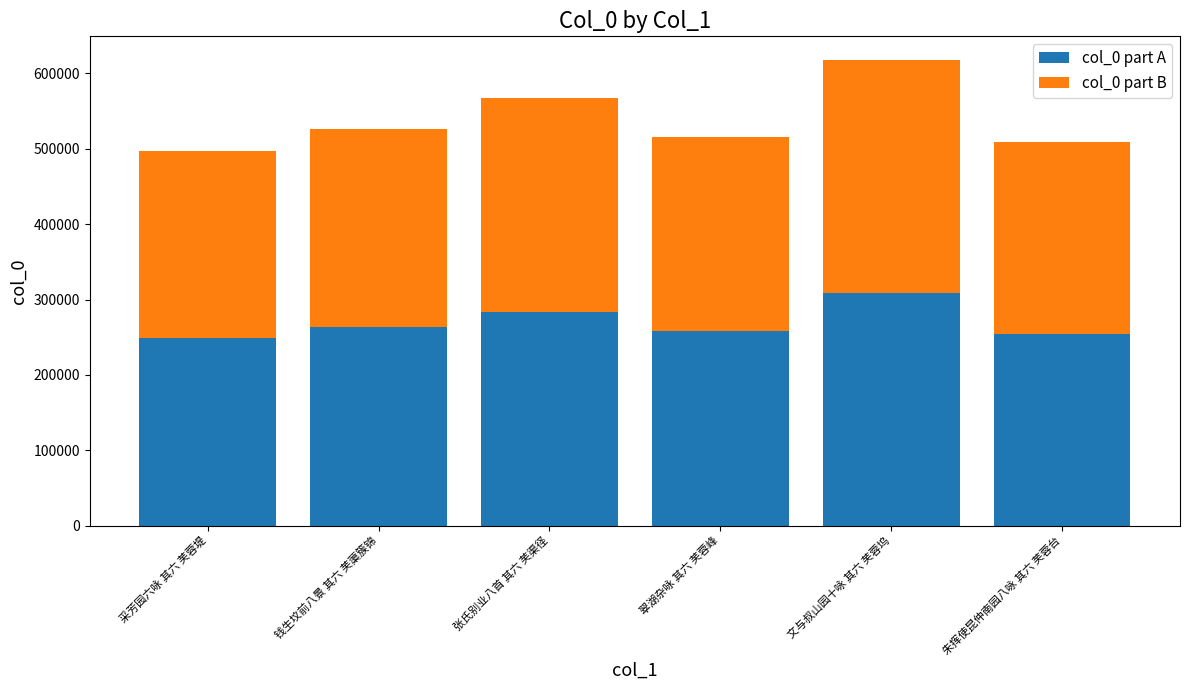

What is the total value across all series at 张氏别业八首 其六 芙渠径?

567012